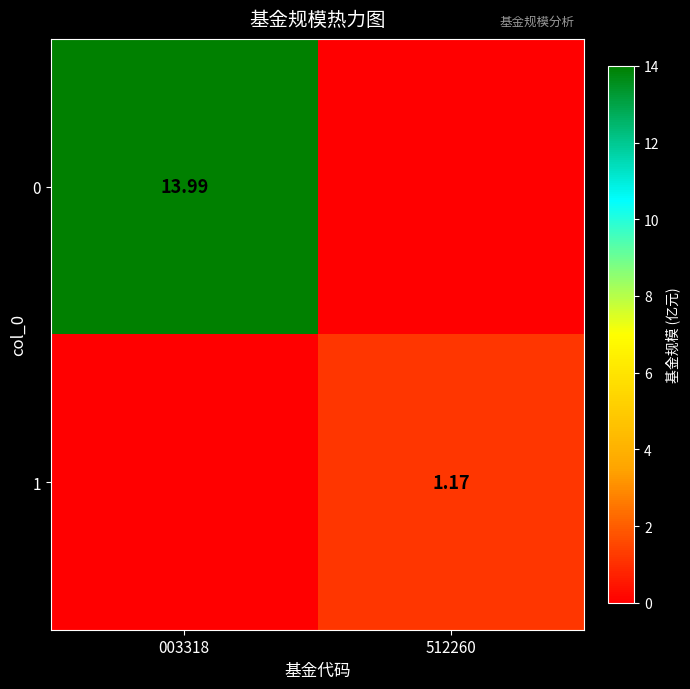

Rank the series at 003318 from highest to lowest value.

0, 1